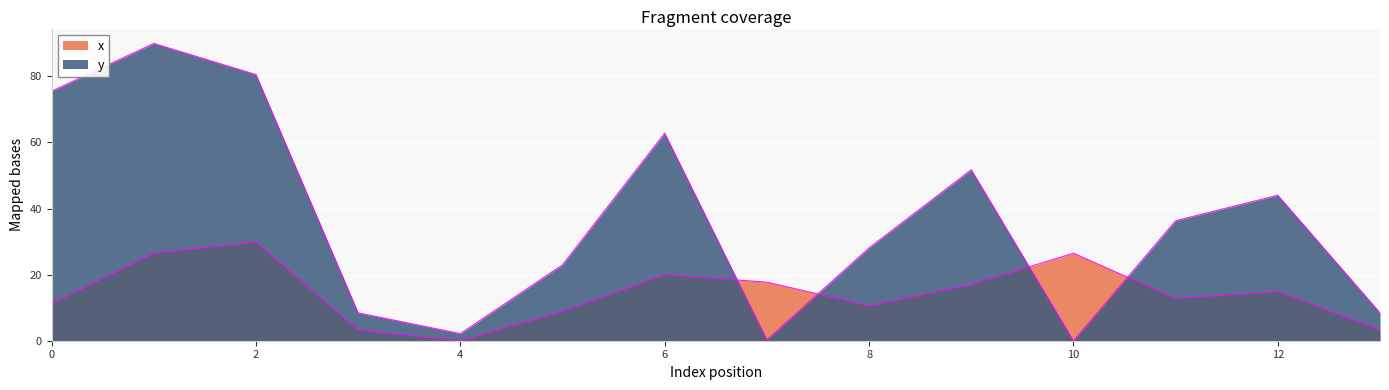

True or false: x has a value of 14.9 at 12.

True